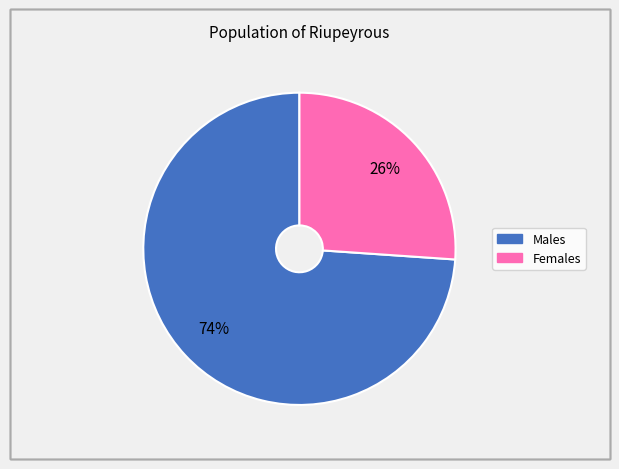

To the nearest percent, what is the average slice percentage?

50%